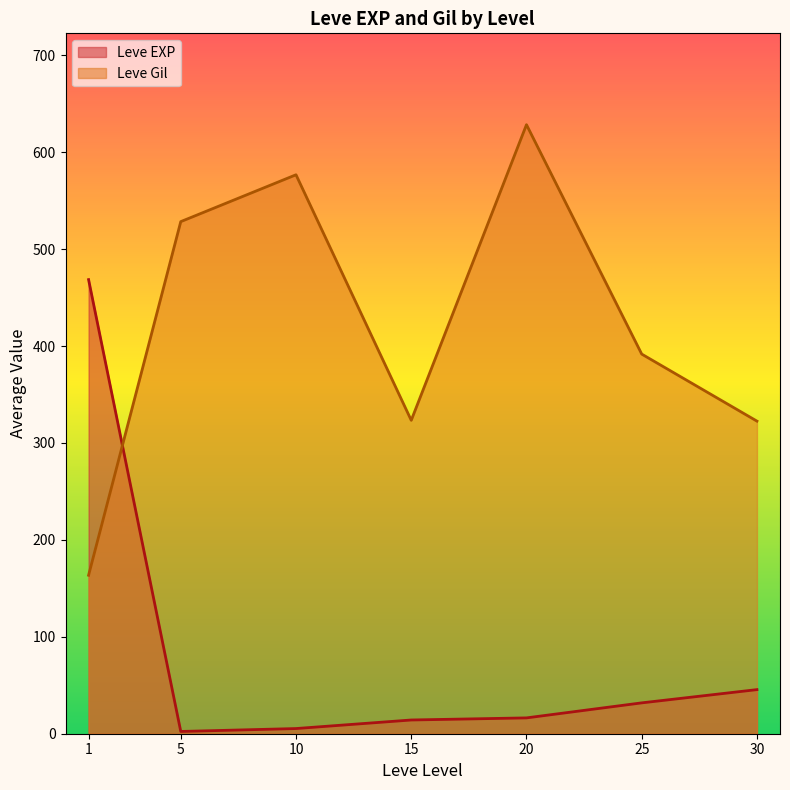

Rank the series at 1 from highest to lowest value.

Leve EXP, Leve Gil